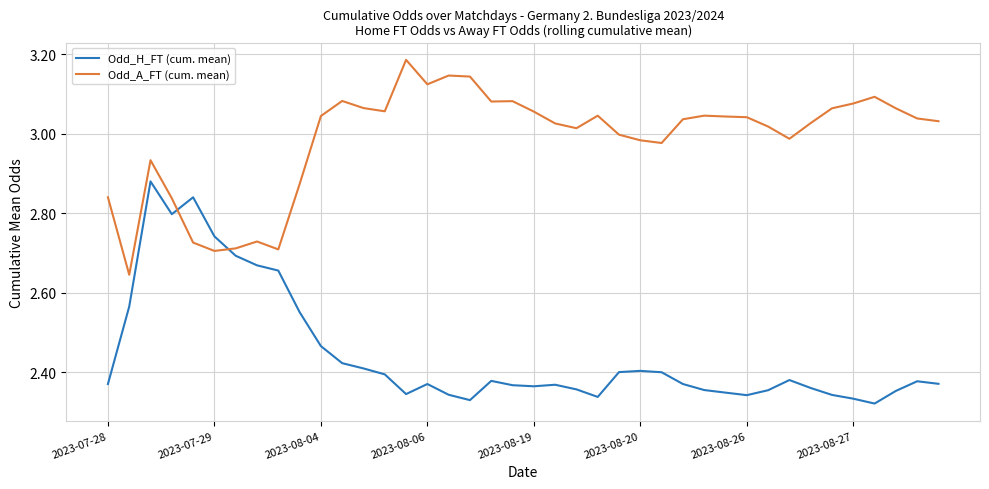

Which series has the largest total across all categories?

Odd_A_FT (cum. mean)